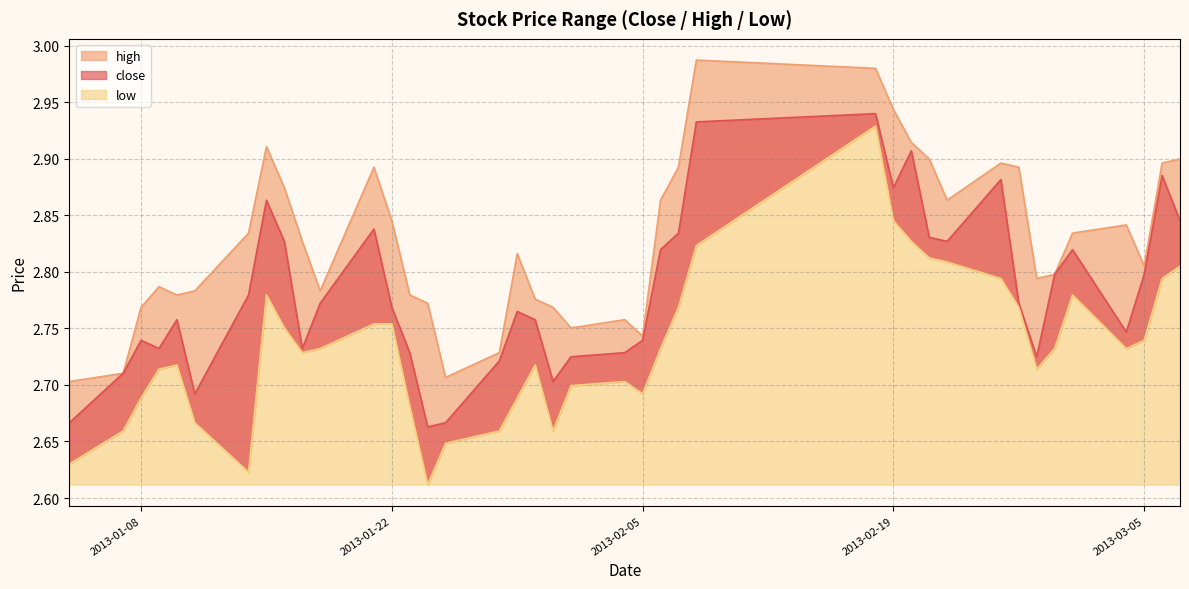

Is it true that high equals 2.9 at 2013-01-16?

True